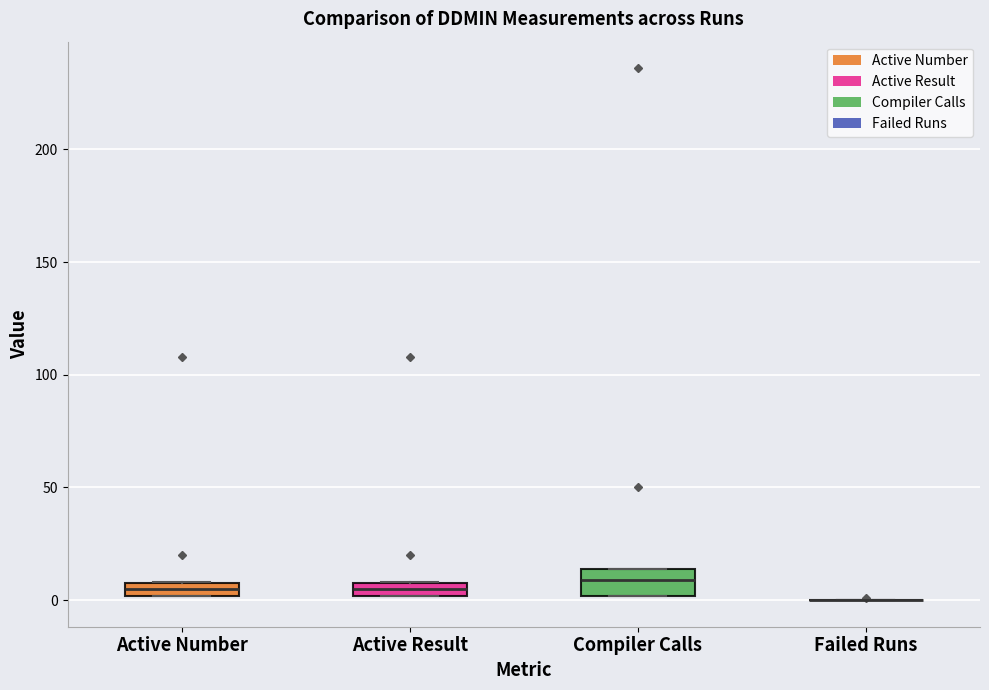

Comparing the boxes themselves (not the whiskers), which one is the tallest?

Compiler Calls